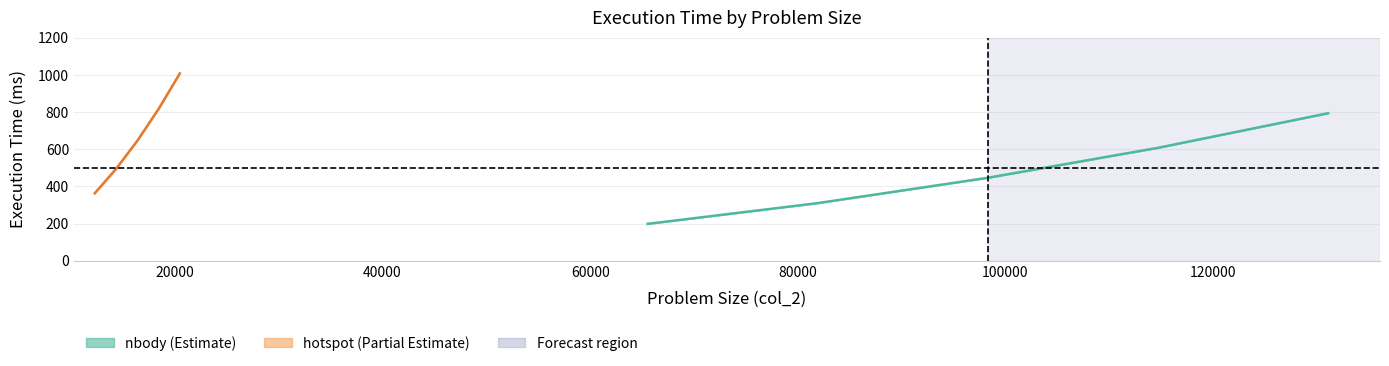

At which category is the sum across all series the highest?

131072